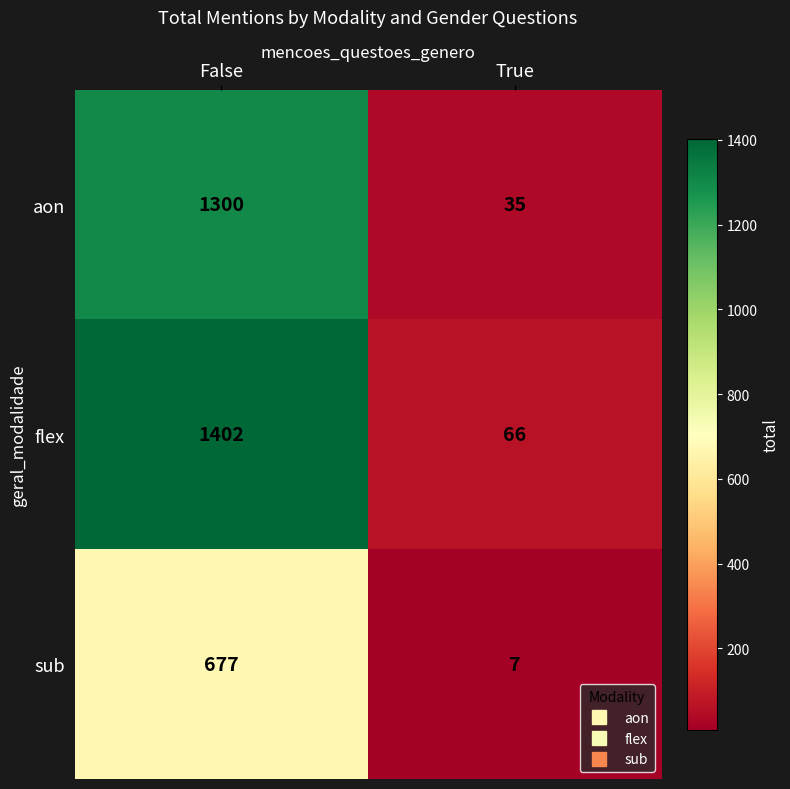

The value of aon at True is 35. True or false?

True